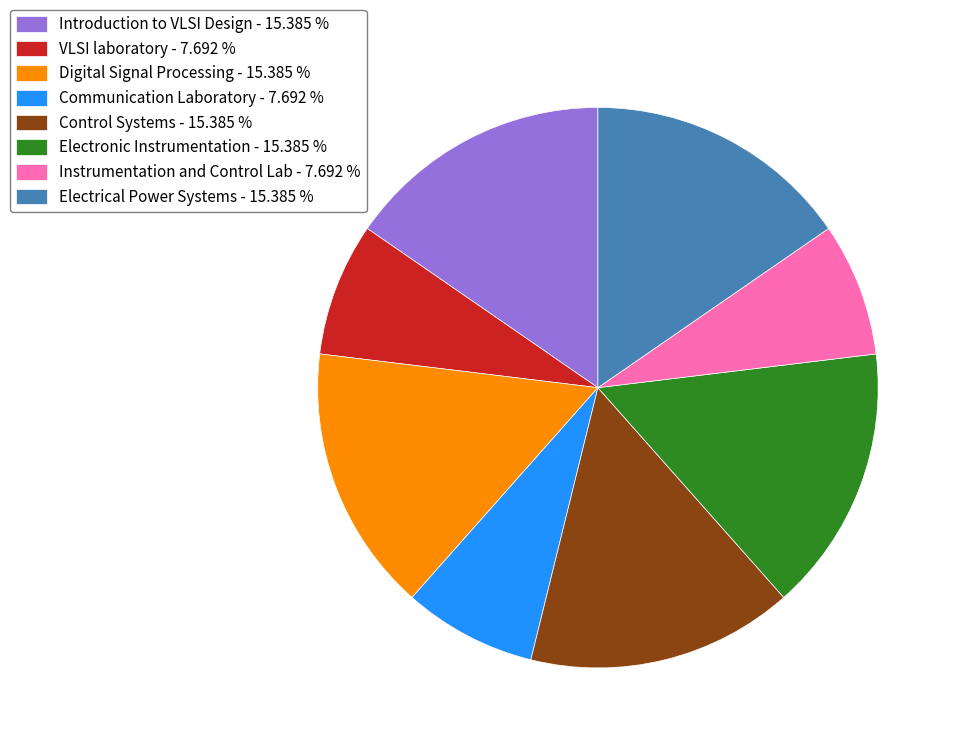

What is the ratio of the value at VLSI laboratory - 7.692 % to the value at Communication Laboratory - 7.692 %?

1.0